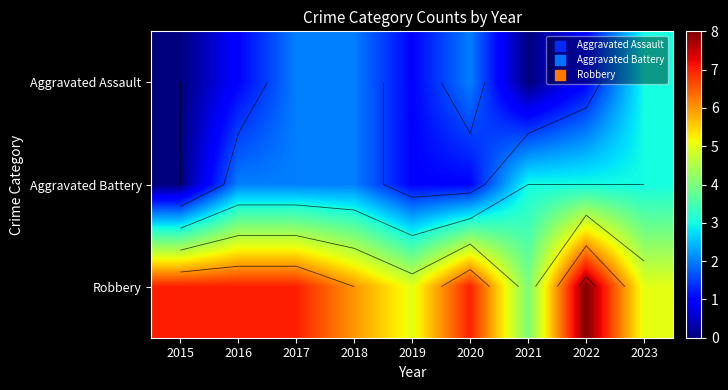

At 2022, list the series in order from largest to smallest.

Robbery, Aggravated Battery, Aggravated Assault